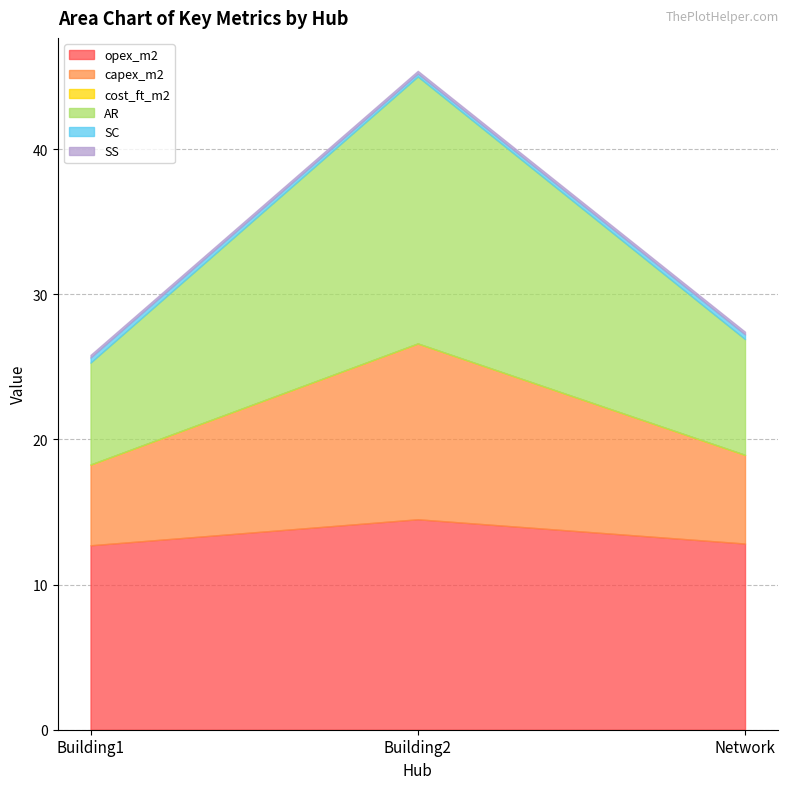

At which category does the chart reach its minimum across all series?

Building2